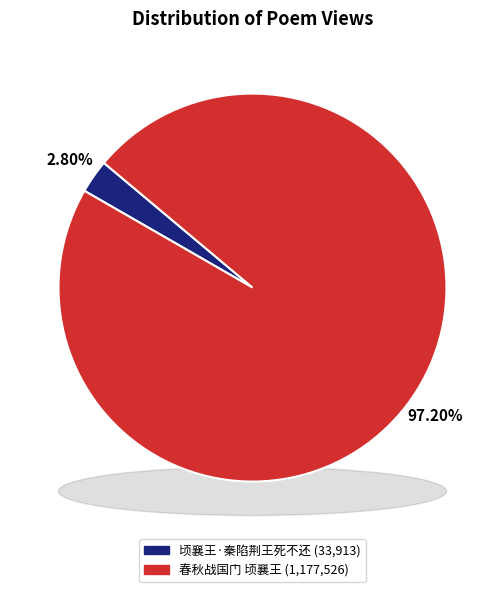

What percentage is the 春秋战国门 顷襄王 slice, to the nearest percent?

97%